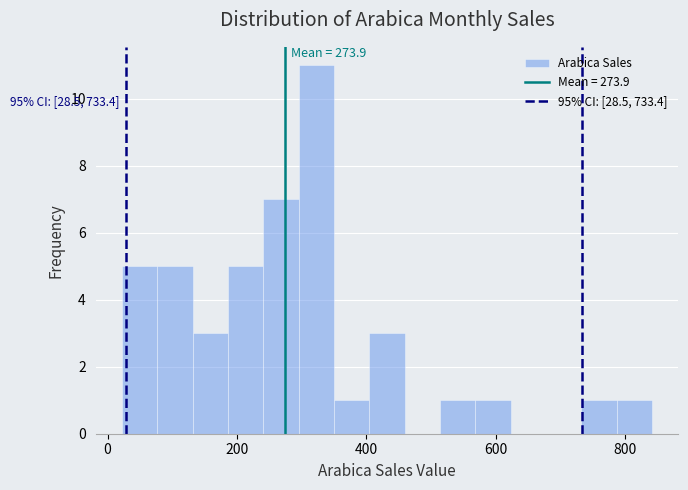

Read against the x-axis, roughly where is the centre of the tallest bar?

320